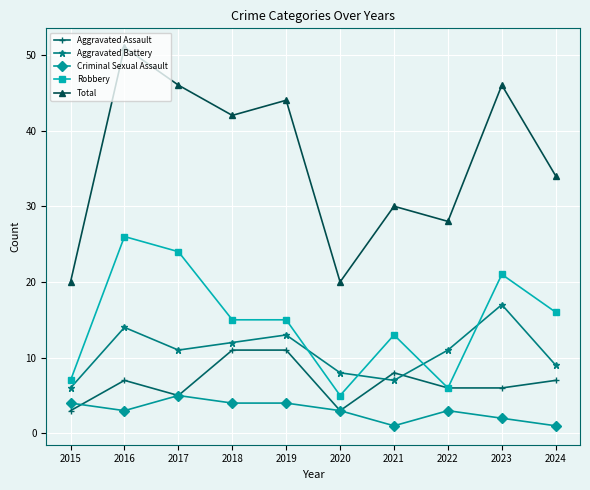

True or false: Aggravated Assault has a value of 4 at 2024.

False